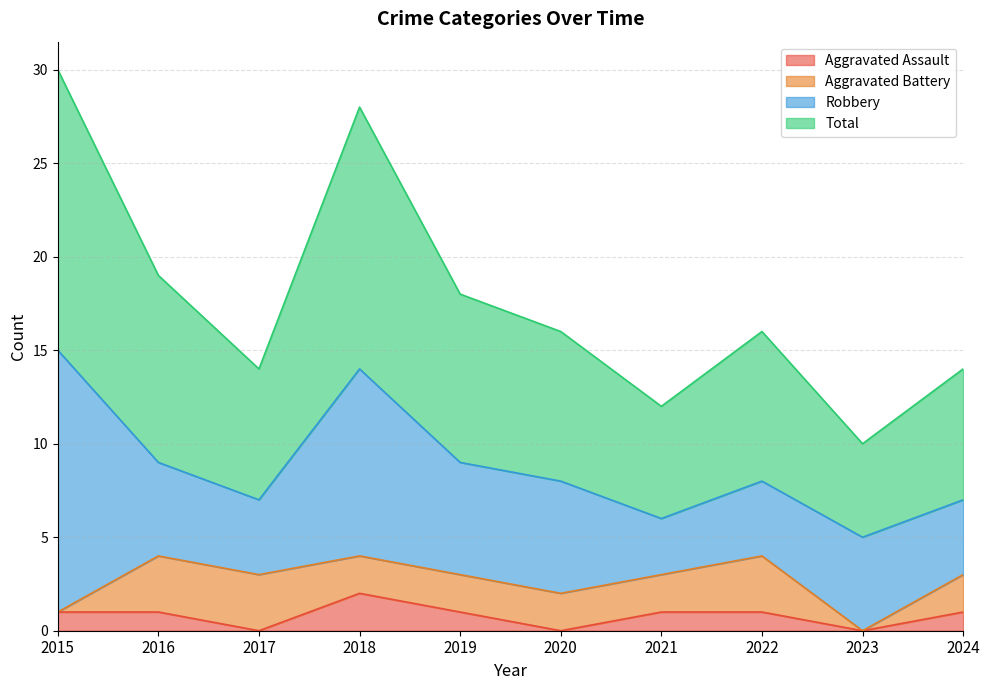

The Aggravated Assault series shows 2 at 2018. True or false?

True